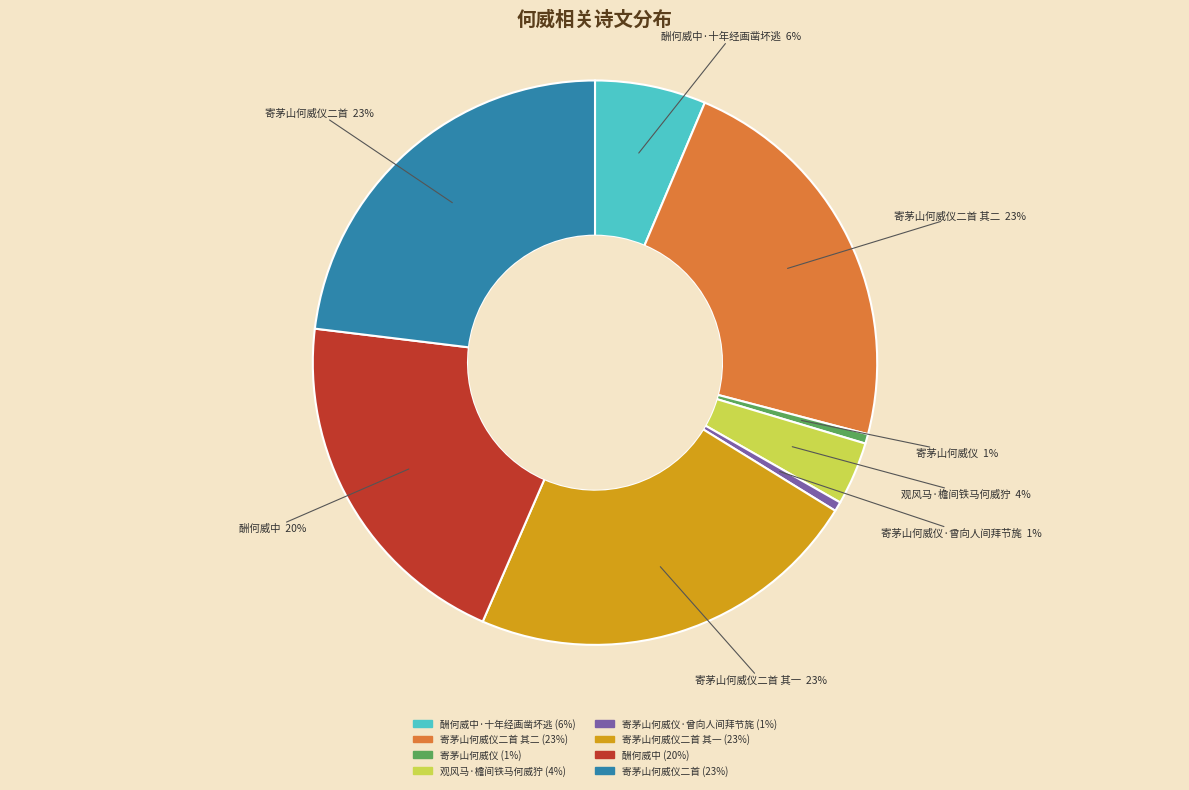

How many slices are in this pie chart?

8